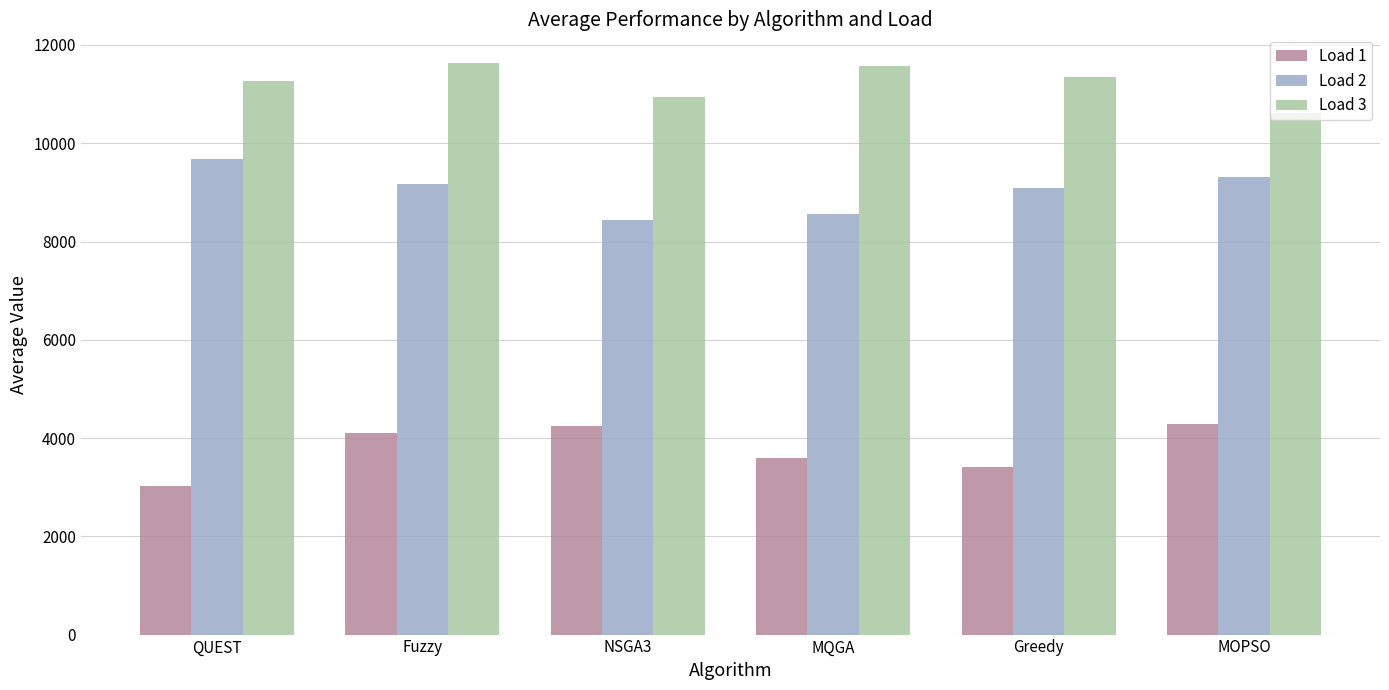

List the series in order of their overall mean, lowest first.

Load 1, Load 2, Load 3